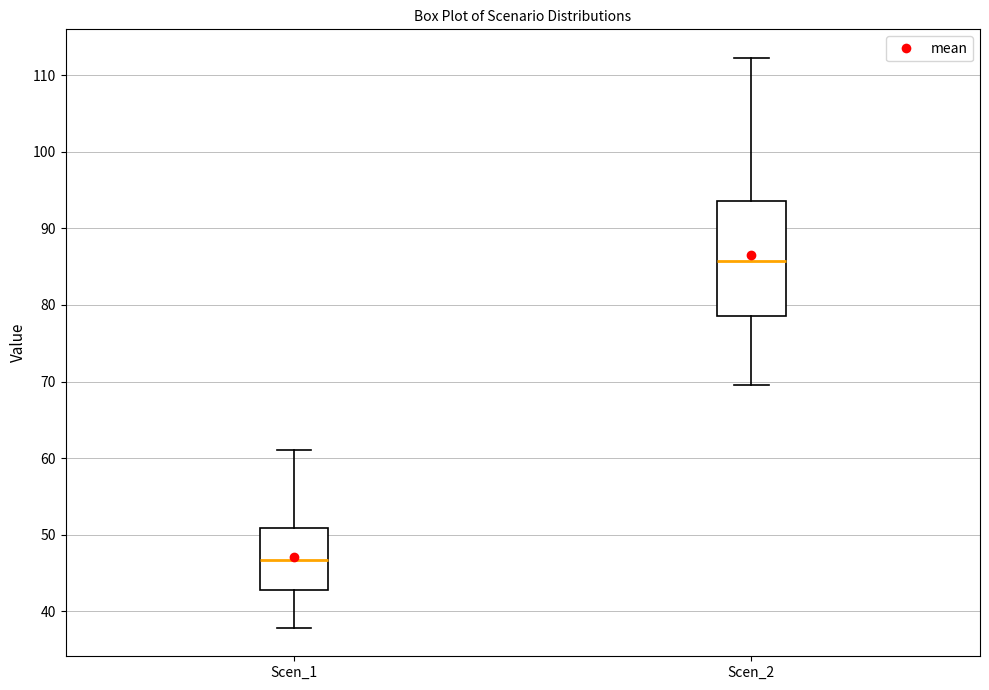

Comparing the boxes themselves (not the whiskers), which one is the tallest?

Scen_2